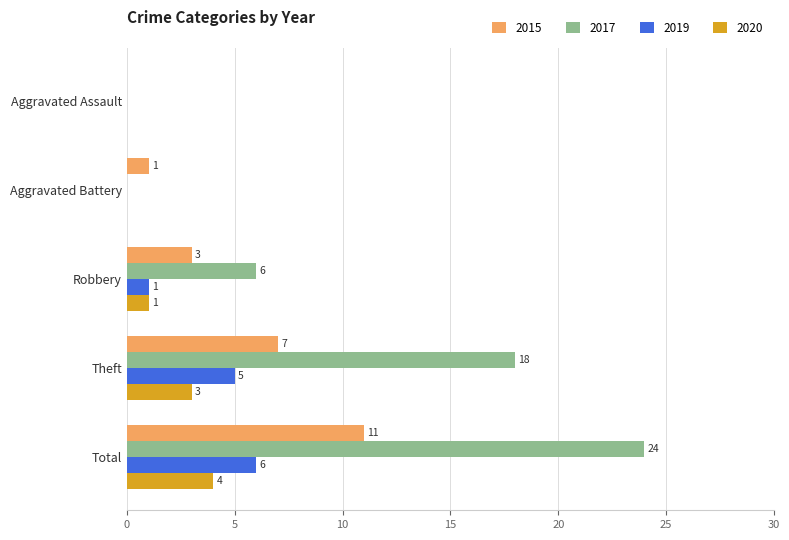

What is the sum of the 2019 values at Theft and Robbery?

6